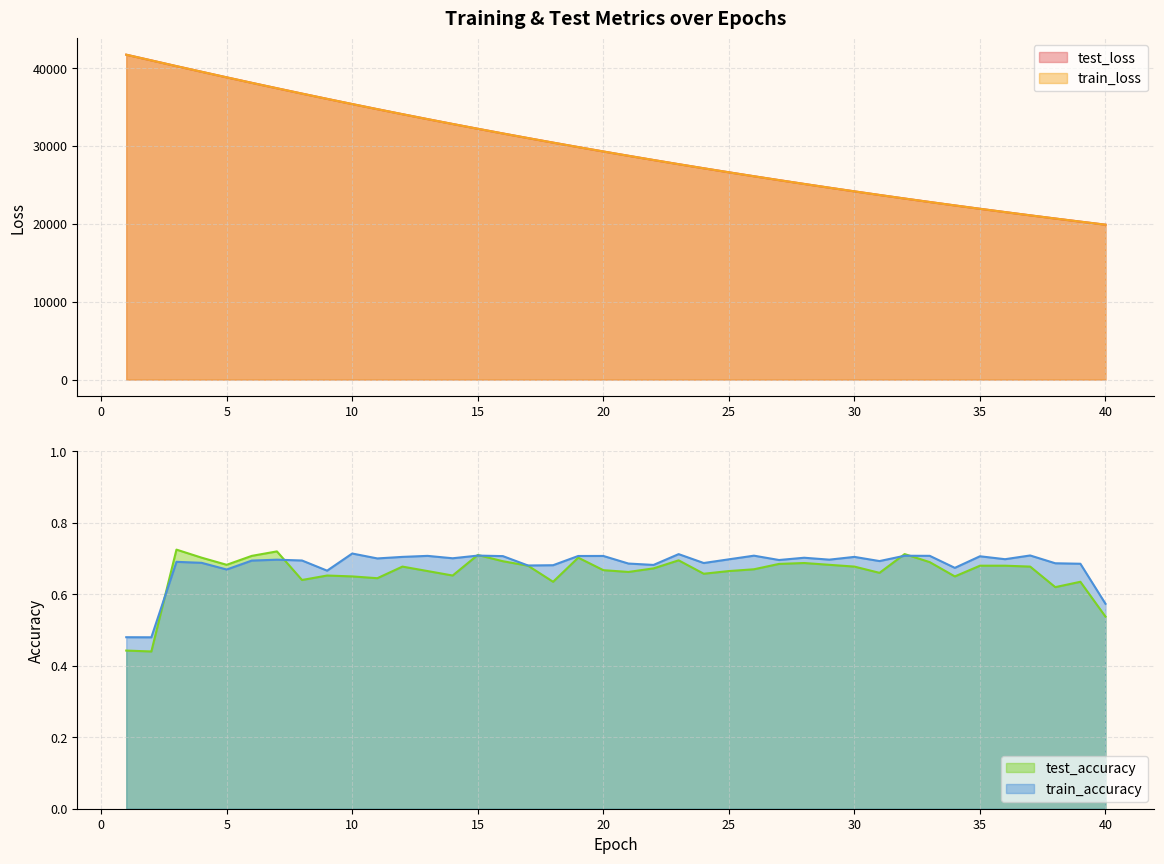

True or false: test_accuracy has a value of 1.1 at 30.

False